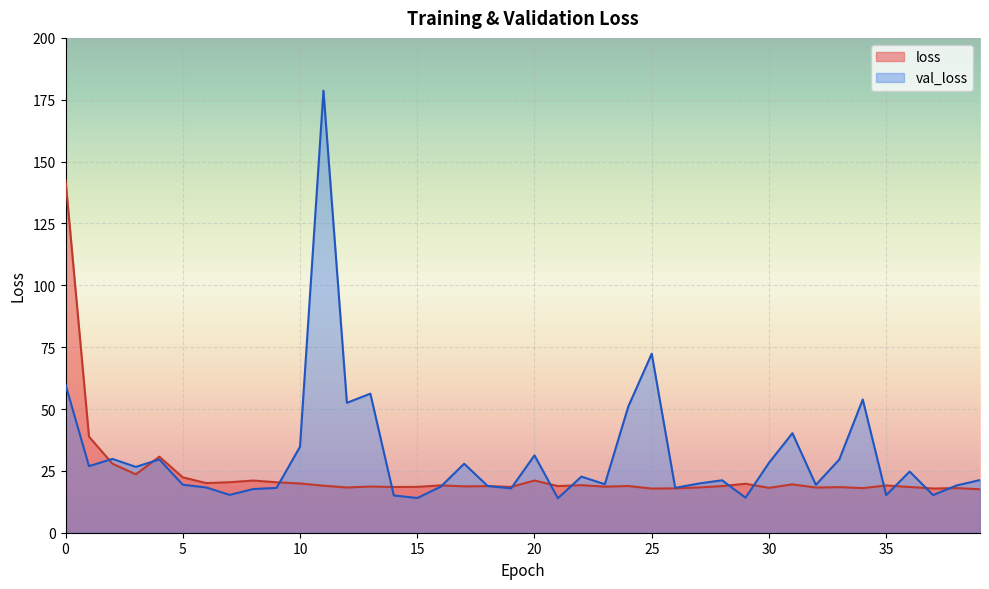

Which has a higher value, 23 or 26?

23